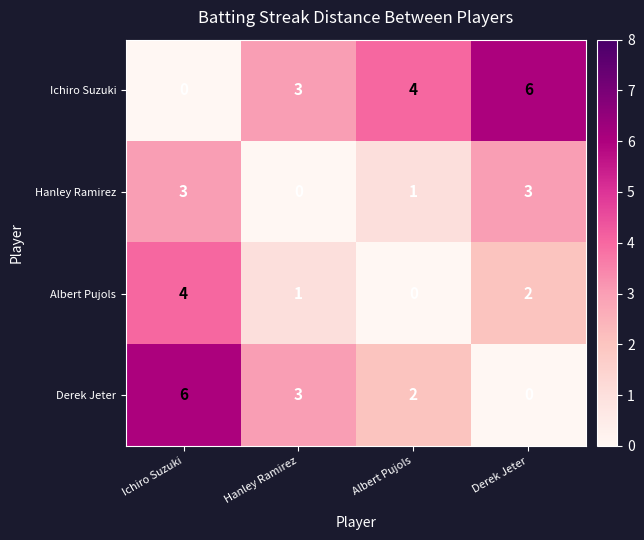

What is the difference between the highest and lowest values at Derek Jeter?

6